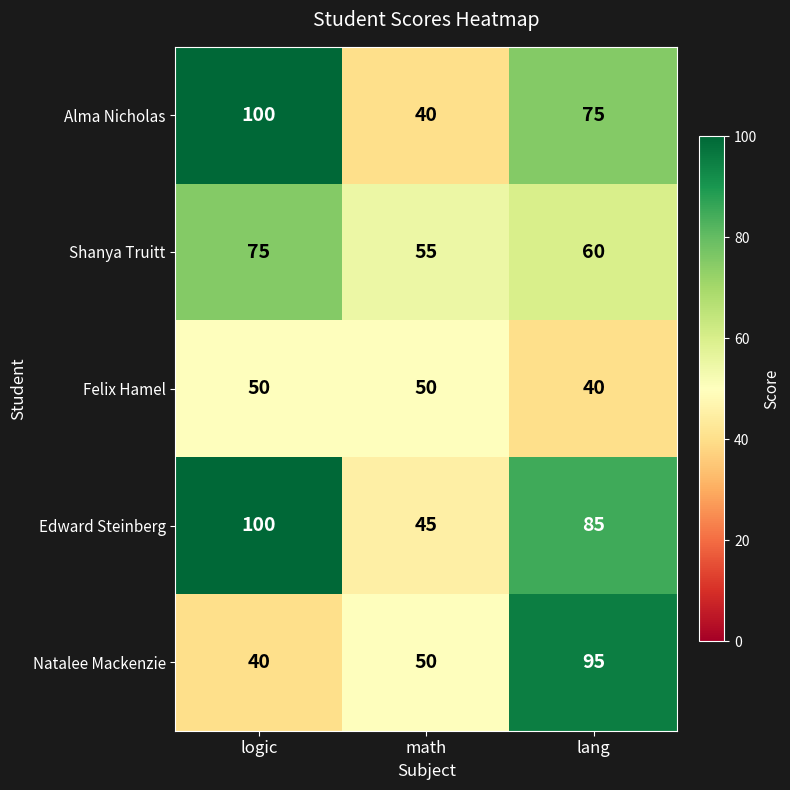

How many series are shown in this chart?

5